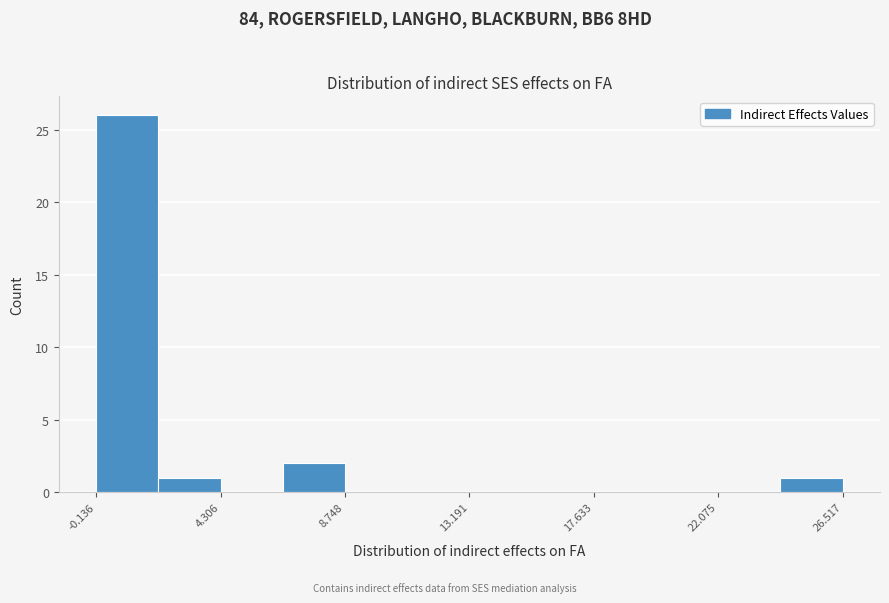

Reading left to right, list every bar in this chart as the range it spans on the x-axis followed by its height. Neither the bar edges nor the heights are printed on the chart, so give them approximately, as read against the axes.

0.0 to 2.0: 26
2.0 to 4.5: 1
4.5 to 6.5: 0
6.5 to 8.5: 2
8.5 to 11.0: 0
11.0 to 13.0: 0
13.0 to 15.5: 0
15.5 to 17.5: 0
17.5 to 20.0: 0
20.0 to 22.0: 0
22.0 to 24.5: 0
24.5 to 26.5: 1